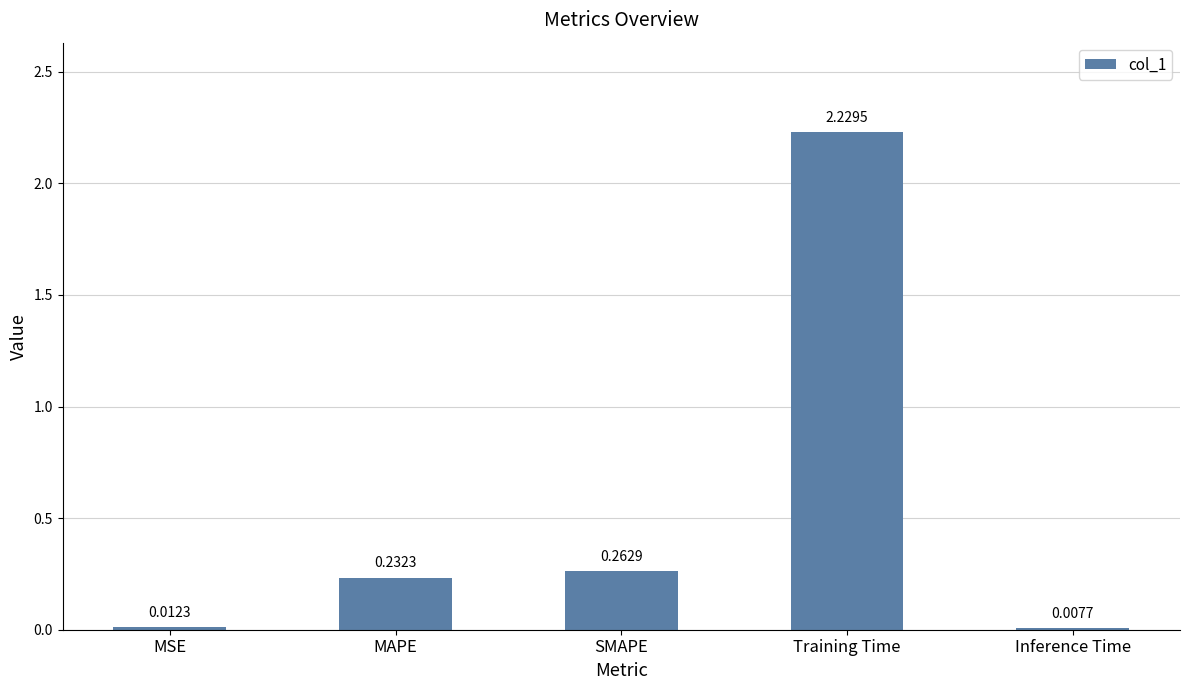

What is the change in value from MSE to Training Time?

+2.2